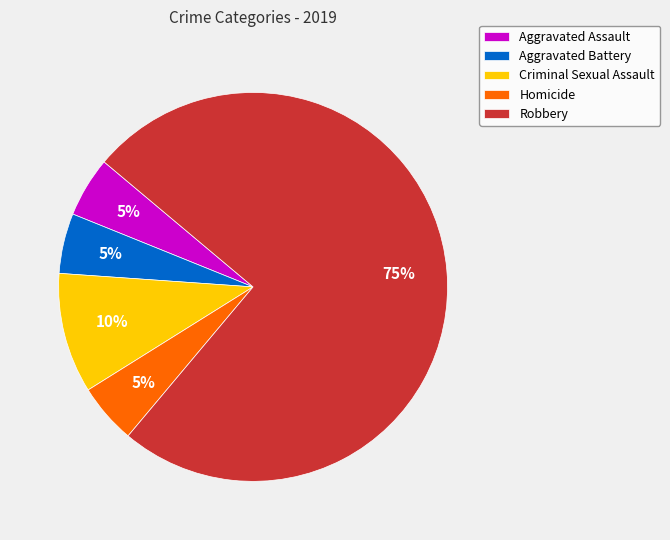

To the nearest percent, what is the average slice percentage?

20%